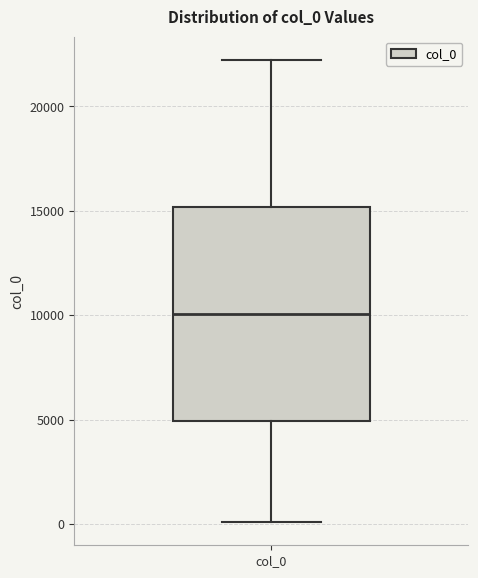

Where does the median line of the box for col_0 sit on the y-axis? The values are not printed on the chart, so give them approximately, as read against the axis.

10000